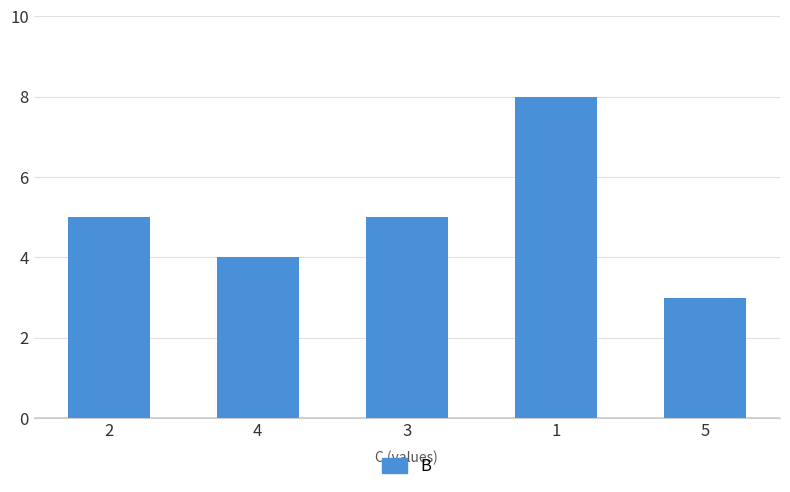

Reading right to left, list all the values displayed in this chart.

5=3	1=8	3=5	4=4	2=5